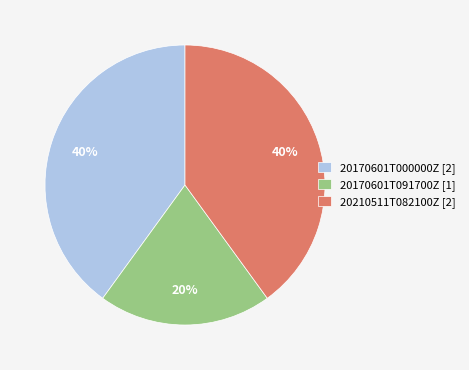

What percentage is the 20170601T000000Z slice, to the nearest percent?

40%